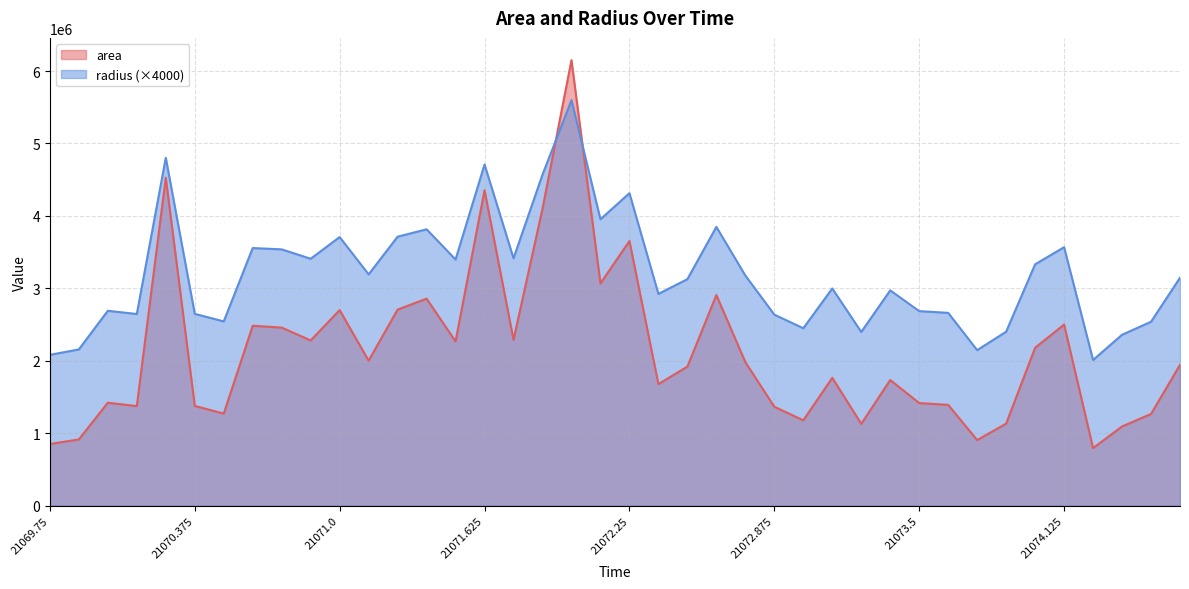

What is the spread (max minus min) of values at 21074.0?

1152358.0